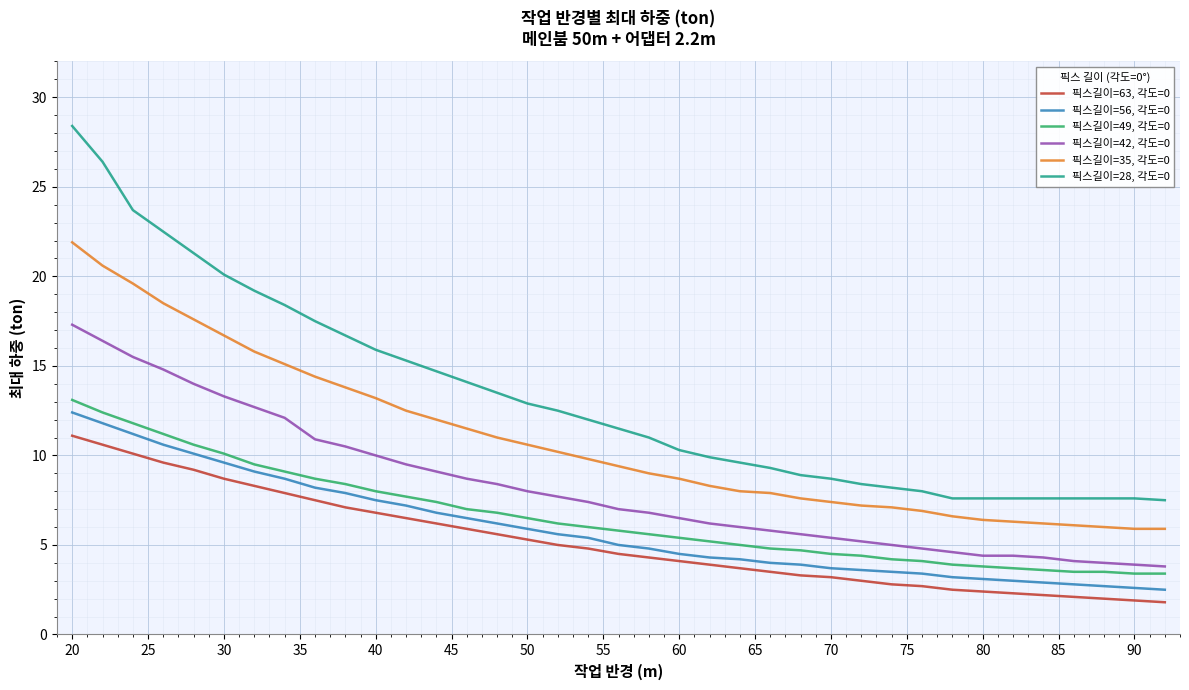

How many distinct data groups are displayed?

6